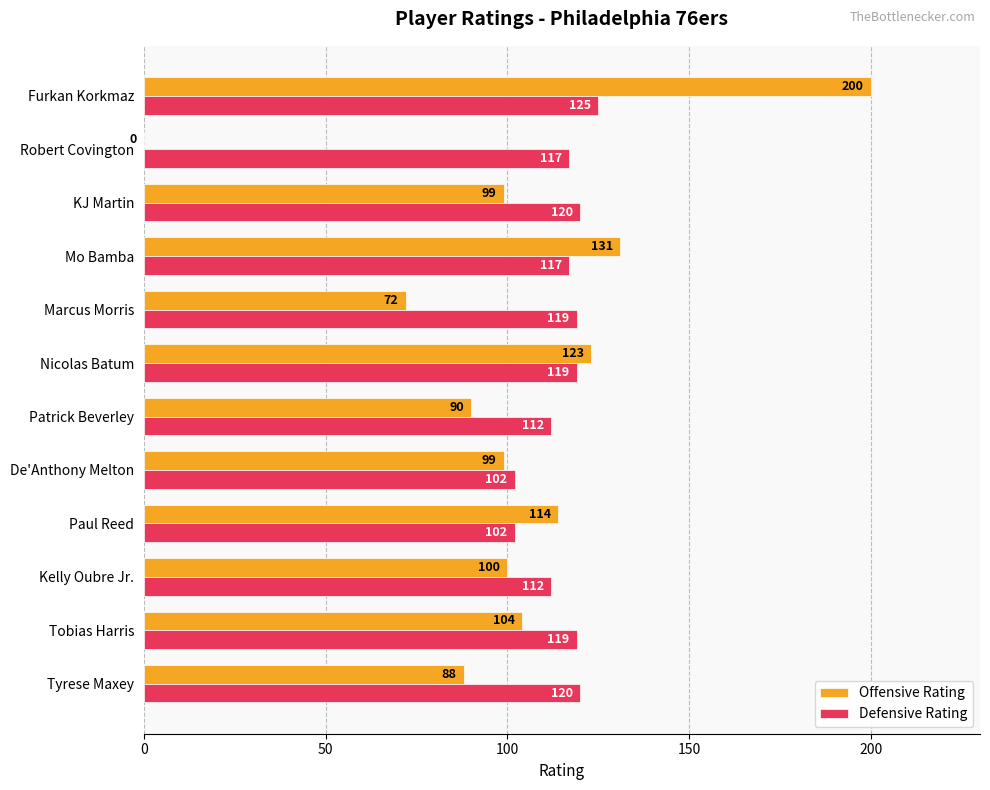

Between De'Anthony Melton and Marcus Morris, which series saw the biggest shift?

Offensive Rating